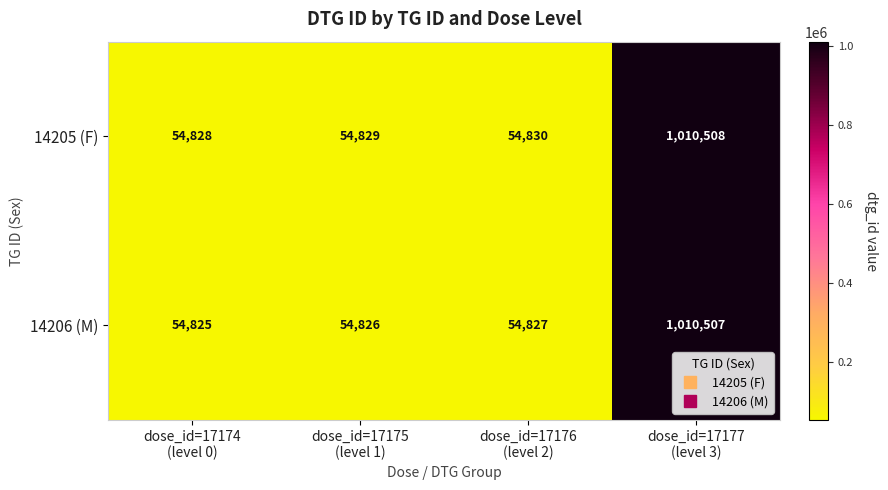

Which series has the widest spread of values?

14206 (M)